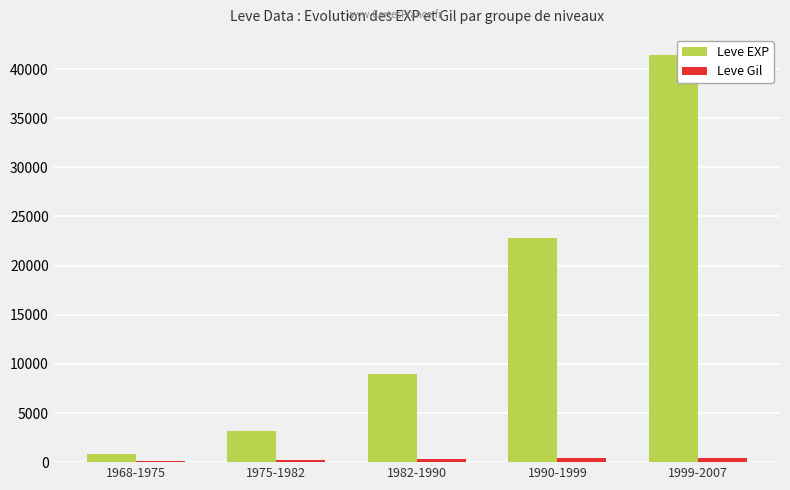

What is the highest value of the Leve Gil series?

468